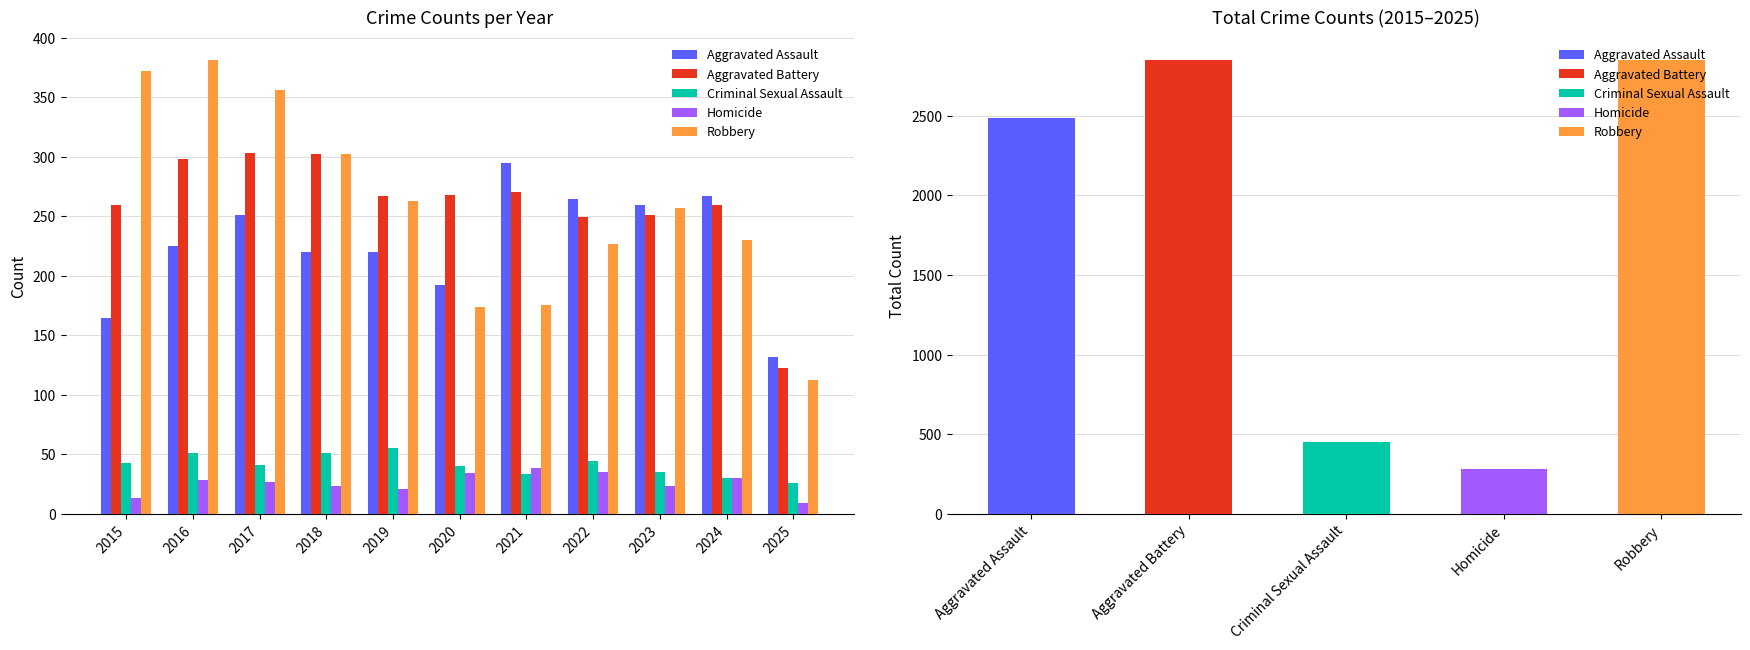

The Robbery series shows 169 at 2016. True or false?

False